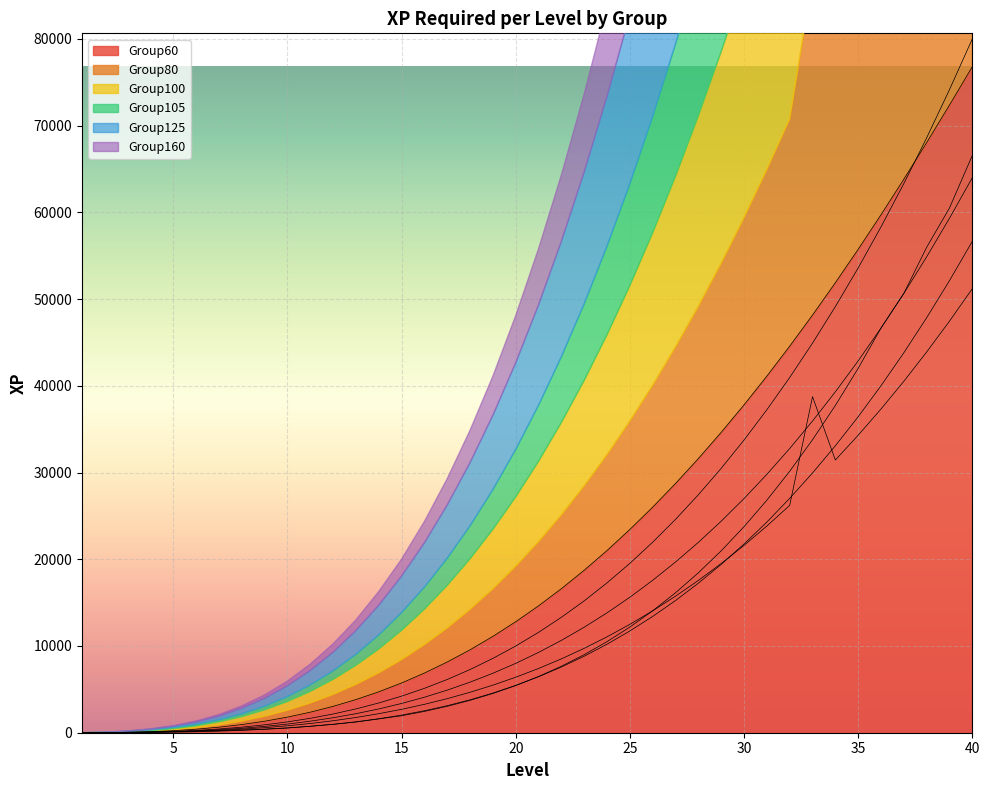

Which series has the largest range (max minus min)?

Group125